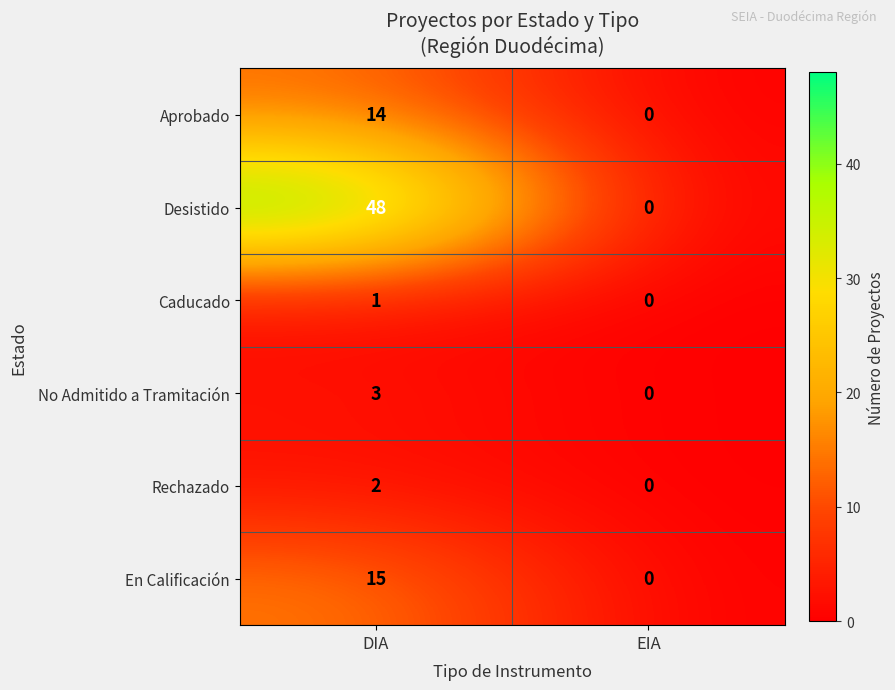

Rank the series by their maximum value, from highest to lowest.

Desistido, En Calificación, Aprobado, No Admitido a Tramitación, Rechazado, Caducado